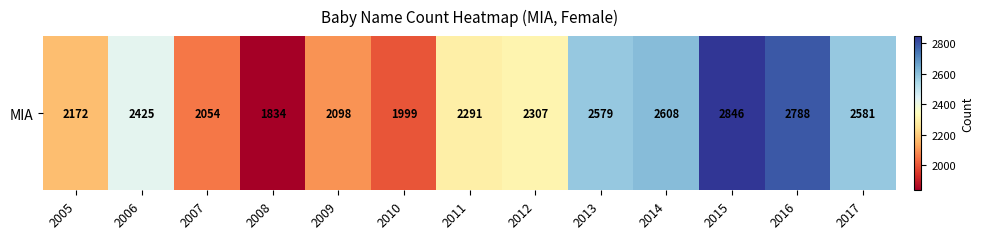

True or false: the data shows 2098 at 2009.

True